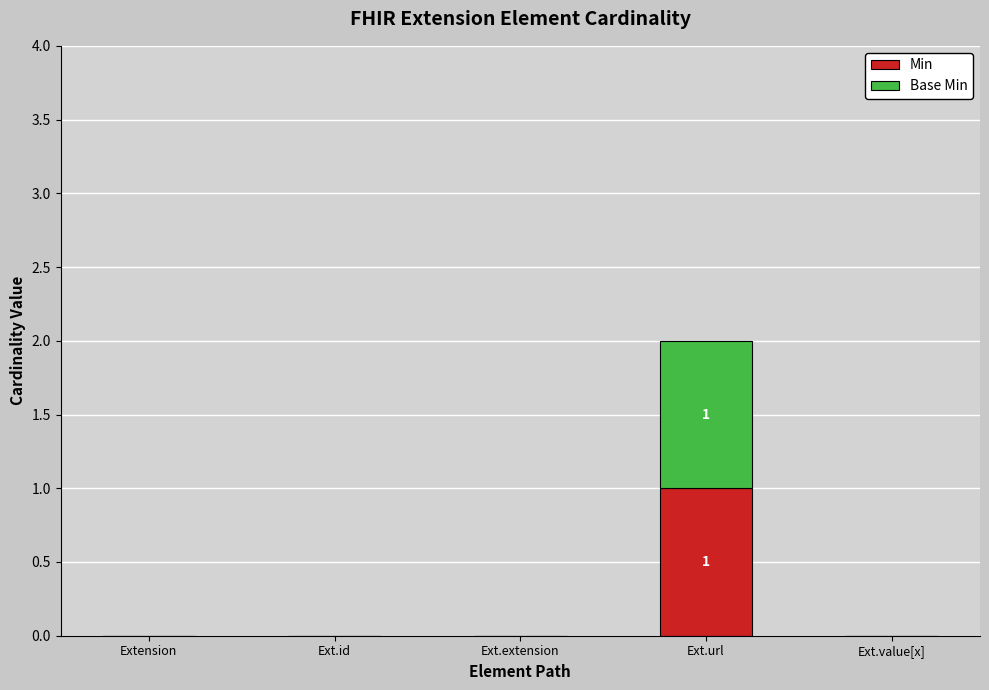

What is the difference between the Min values at Ext.value[x] and Ext.url?

1